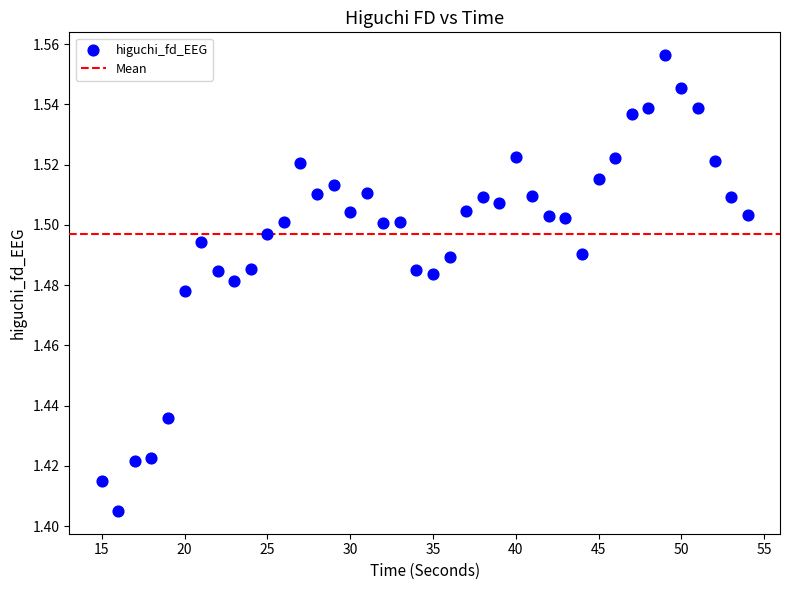

What is the range of X values (max minus min)?

39.0